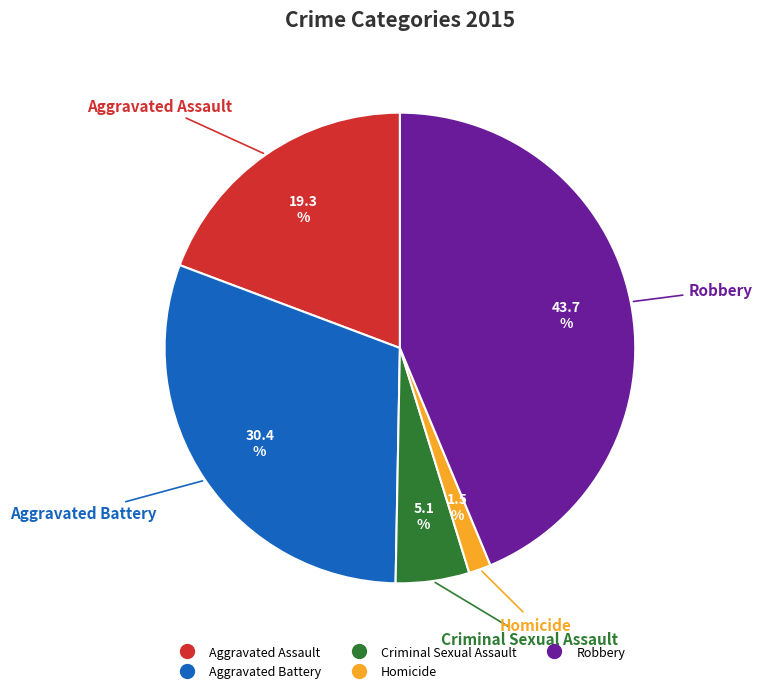

To the nearest percent, what is the average slice percentage?

20%